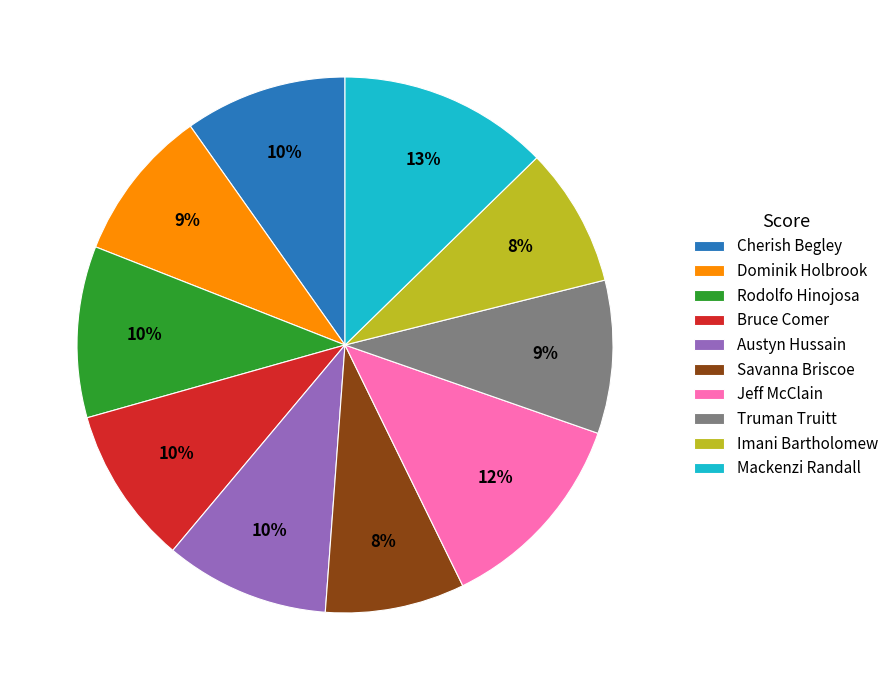

Combined, do Dominik Holbrook and Cherish Begley account for over 50%?

No